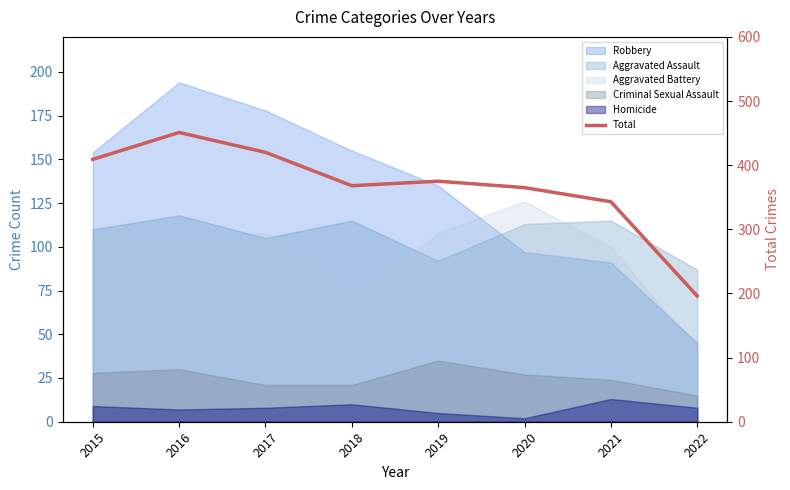

Is it true that the value at 2015 is 249?

False